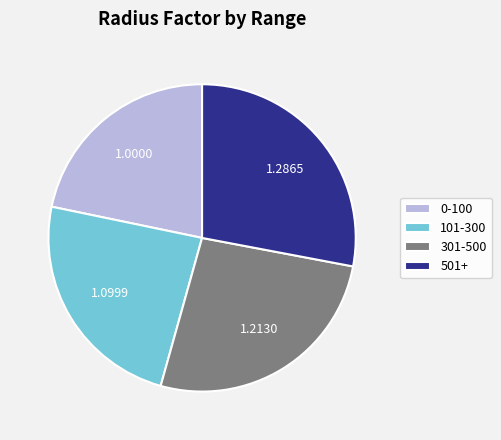

Is 0-100 the majority of the pie?

No